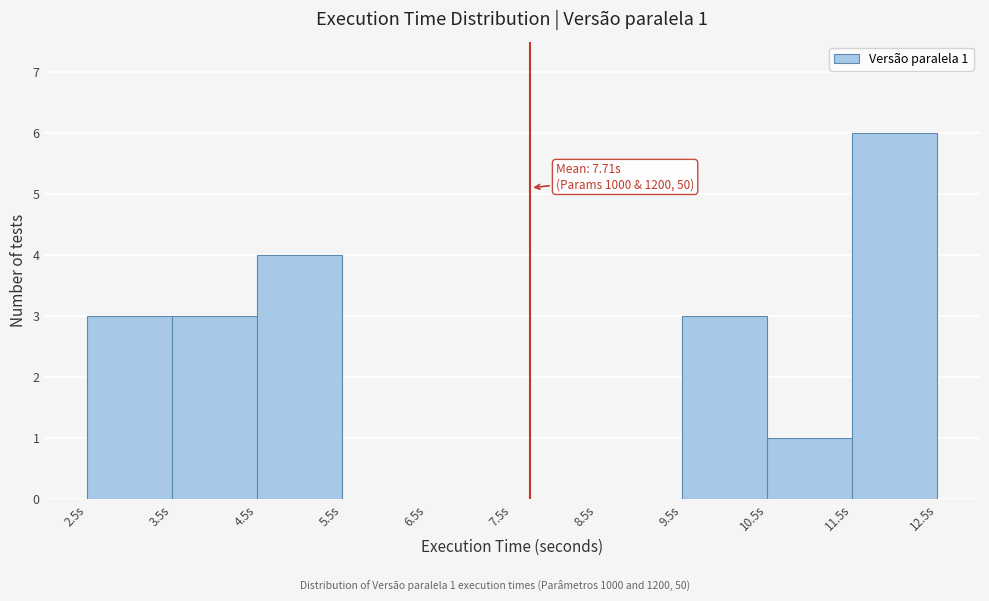

Over which range of the x-axis is the bar tallest?

11.5 to 12.5